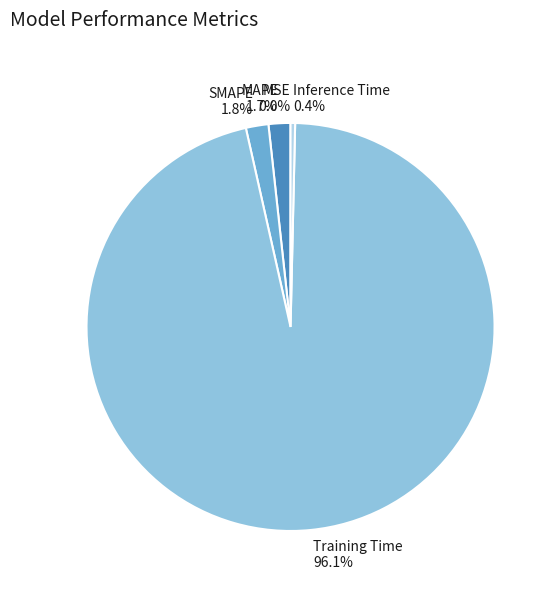

To the nearest percent, what portion does MAPE represent?

2%